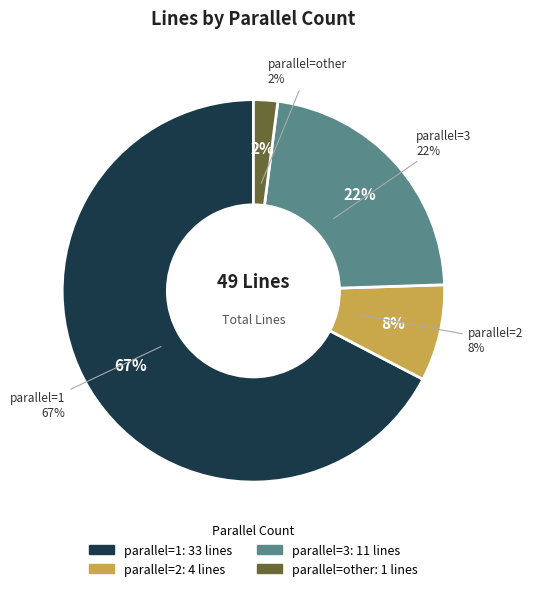

To the nearest percent, what portion does other represent?

2%